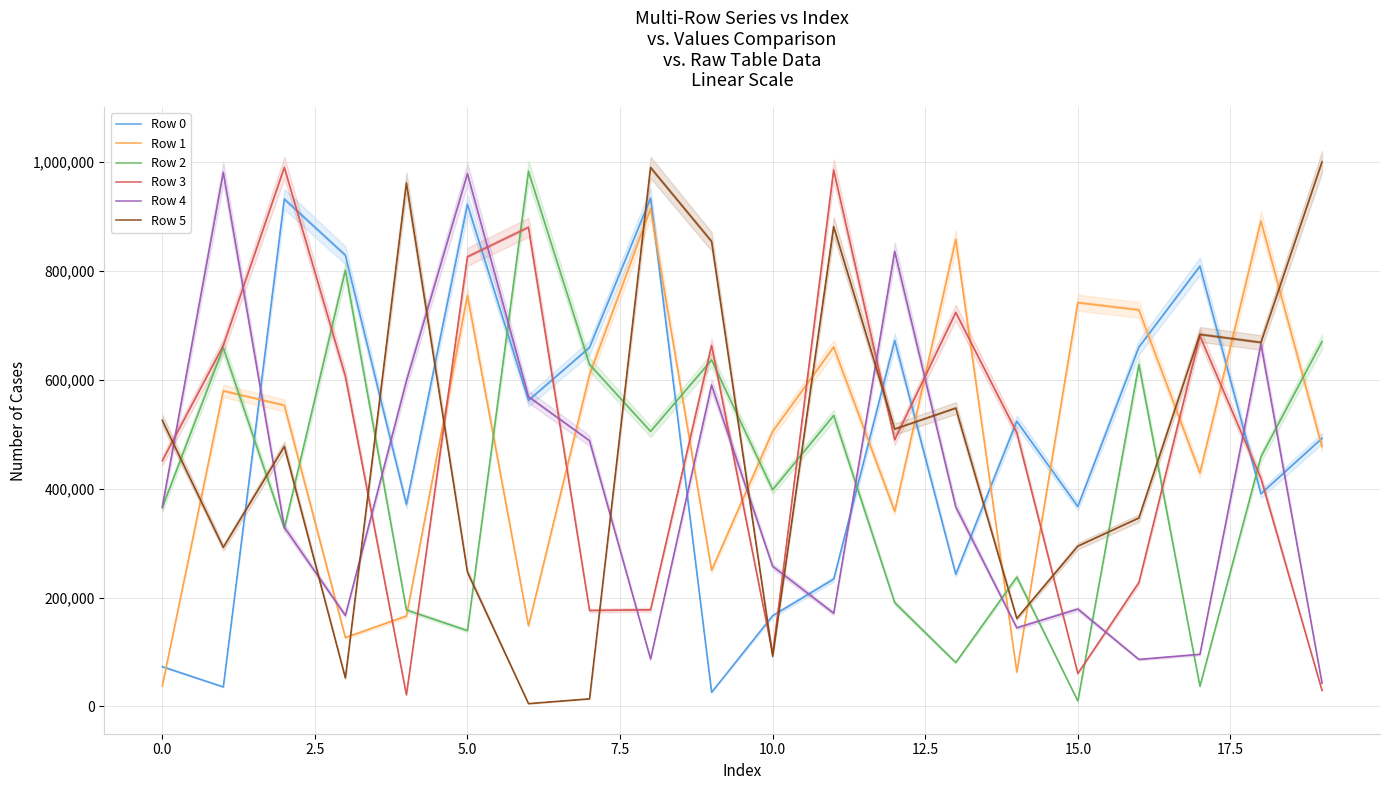

Which has a higher value, 17.5 or 12?

17.5